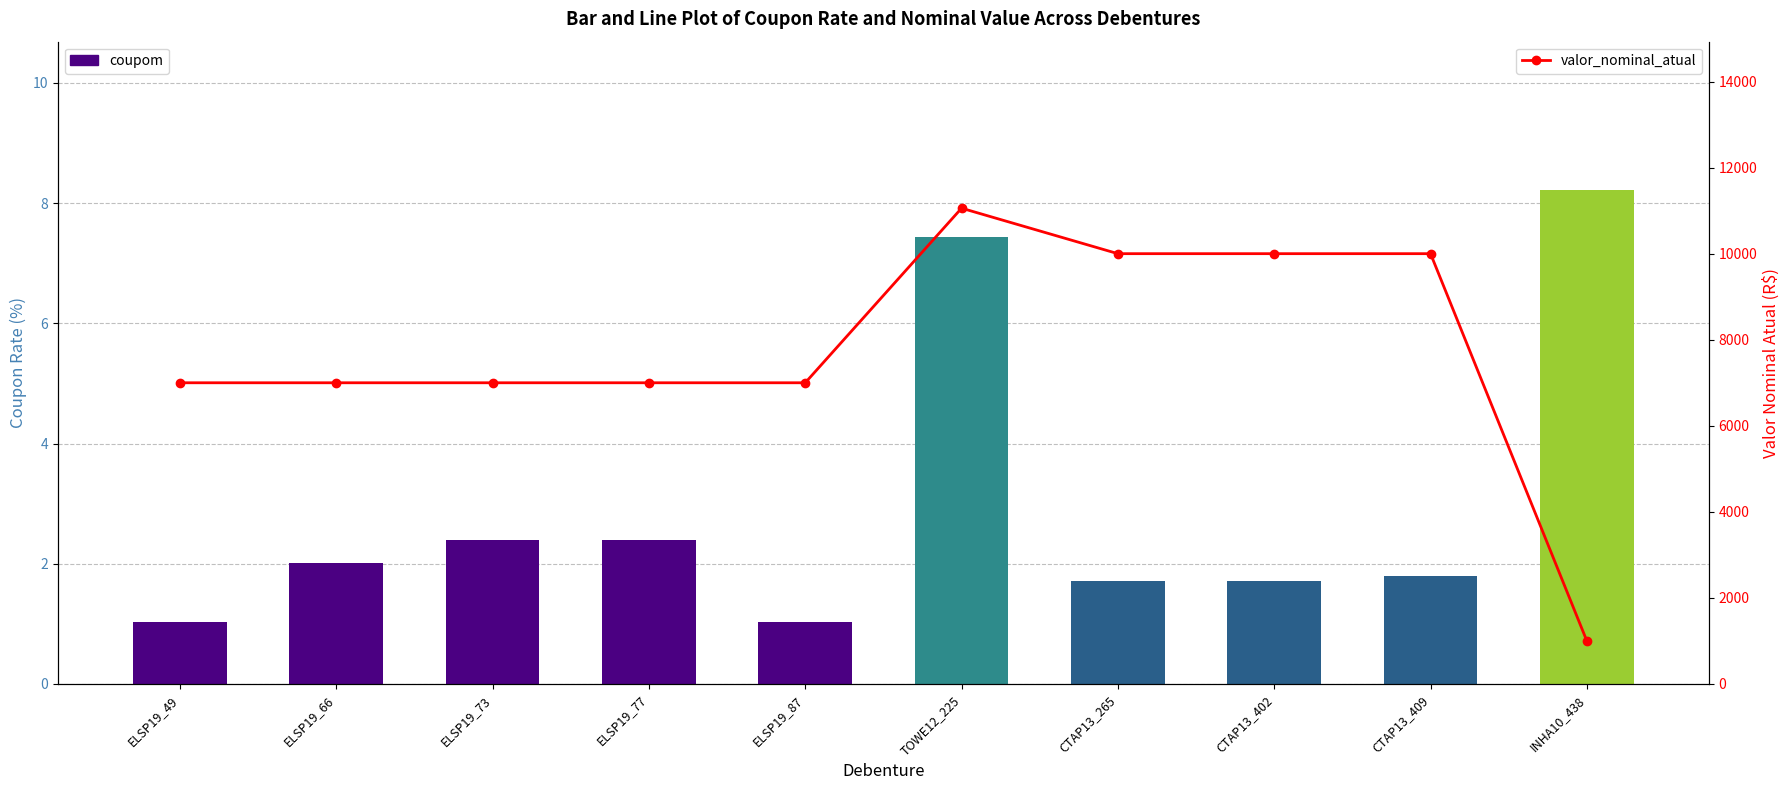

Is it true that coupom equals 3.1 at ELSP19_73?

False